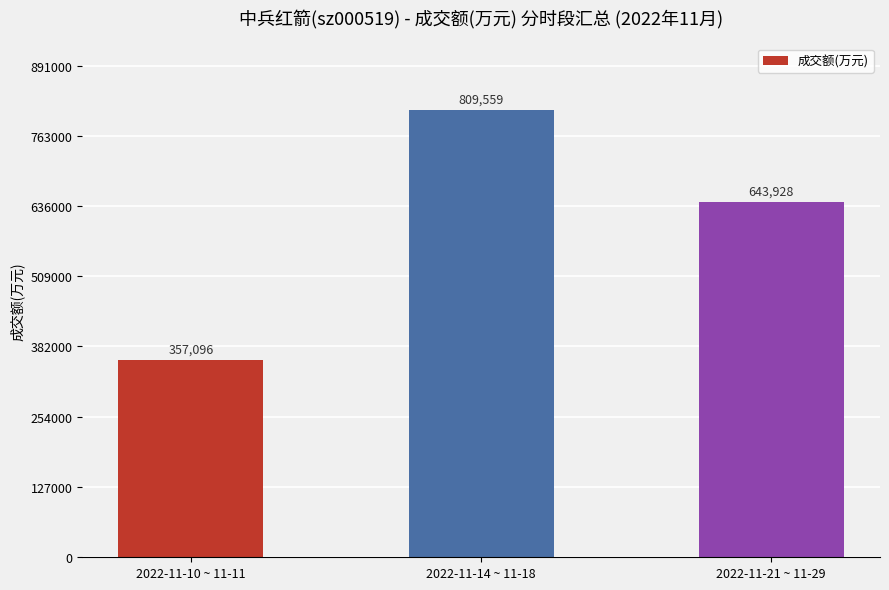

How many series are shown in this chart?

1